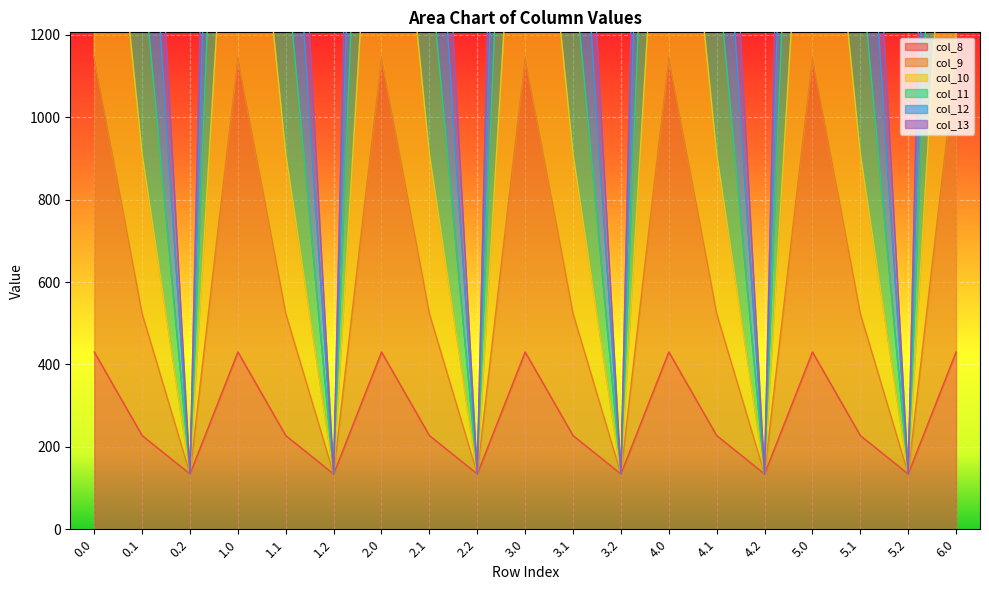

At 1.0, list the series in order from largest to smallest.

col_9, col_10, col_11, col_12, col_13, col_8